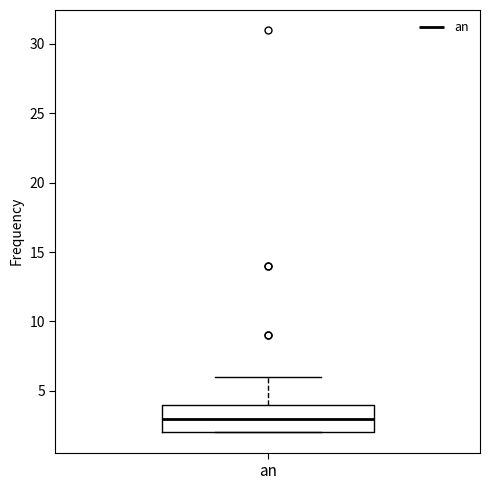

Where does the median line of the box for an sit on the y-axis? The values are not printed on the chart, so give them approximately, as read against the axis.

3